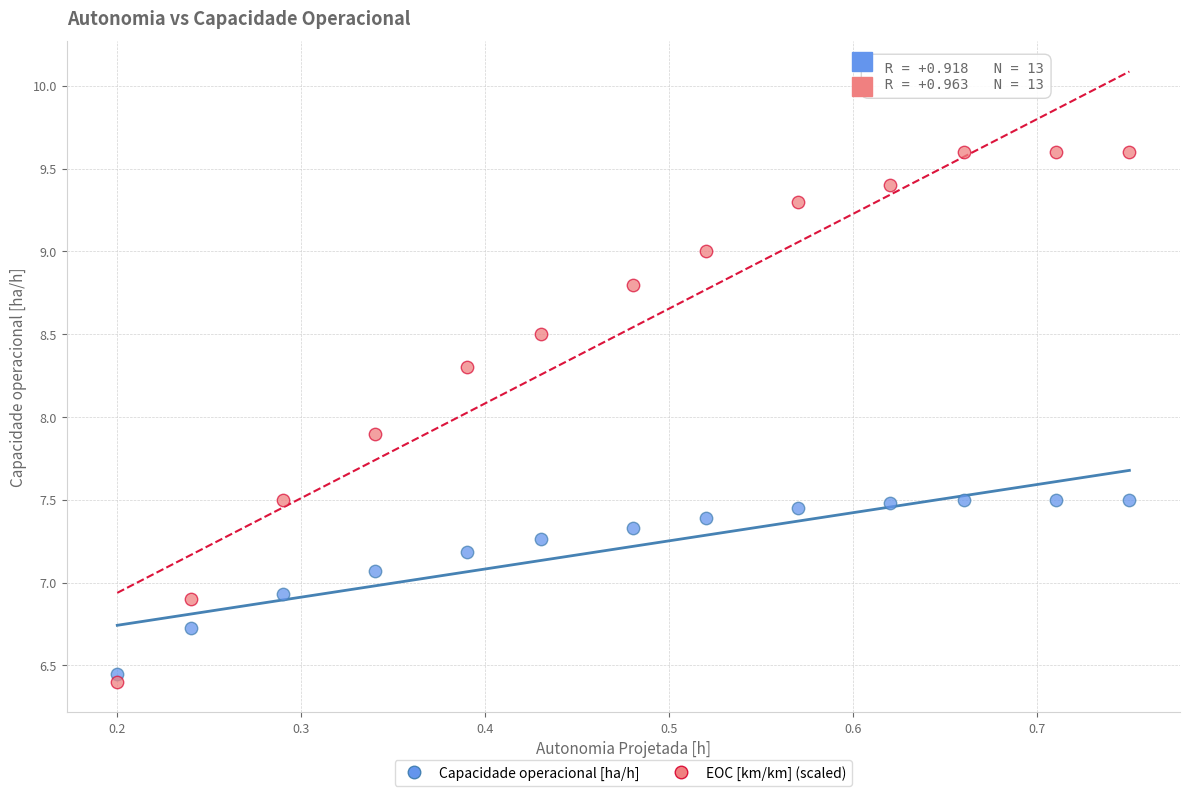

Which series contains the highest Y value?

EOC [km/km] (scaled)